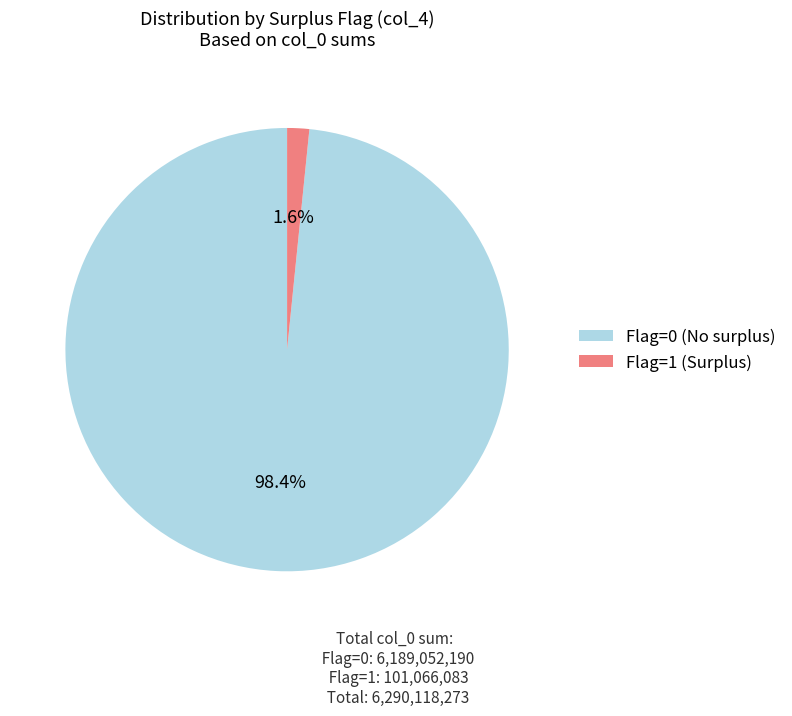

Does Flag=1 (Surplus) account for over 50% of the chart?

No